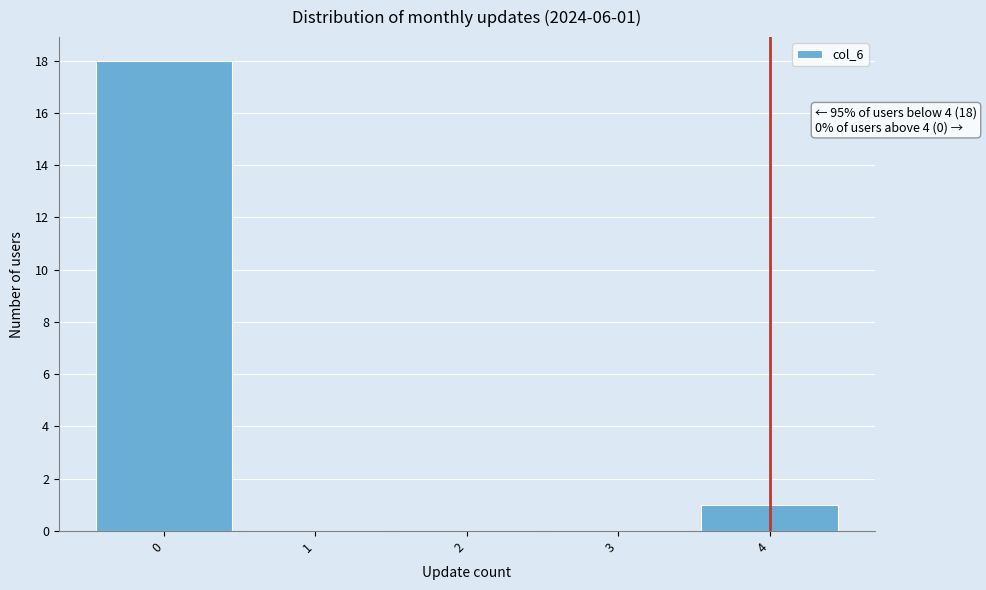

Which range on the x-axis has the tallest bar?

-0.5 to 0.5